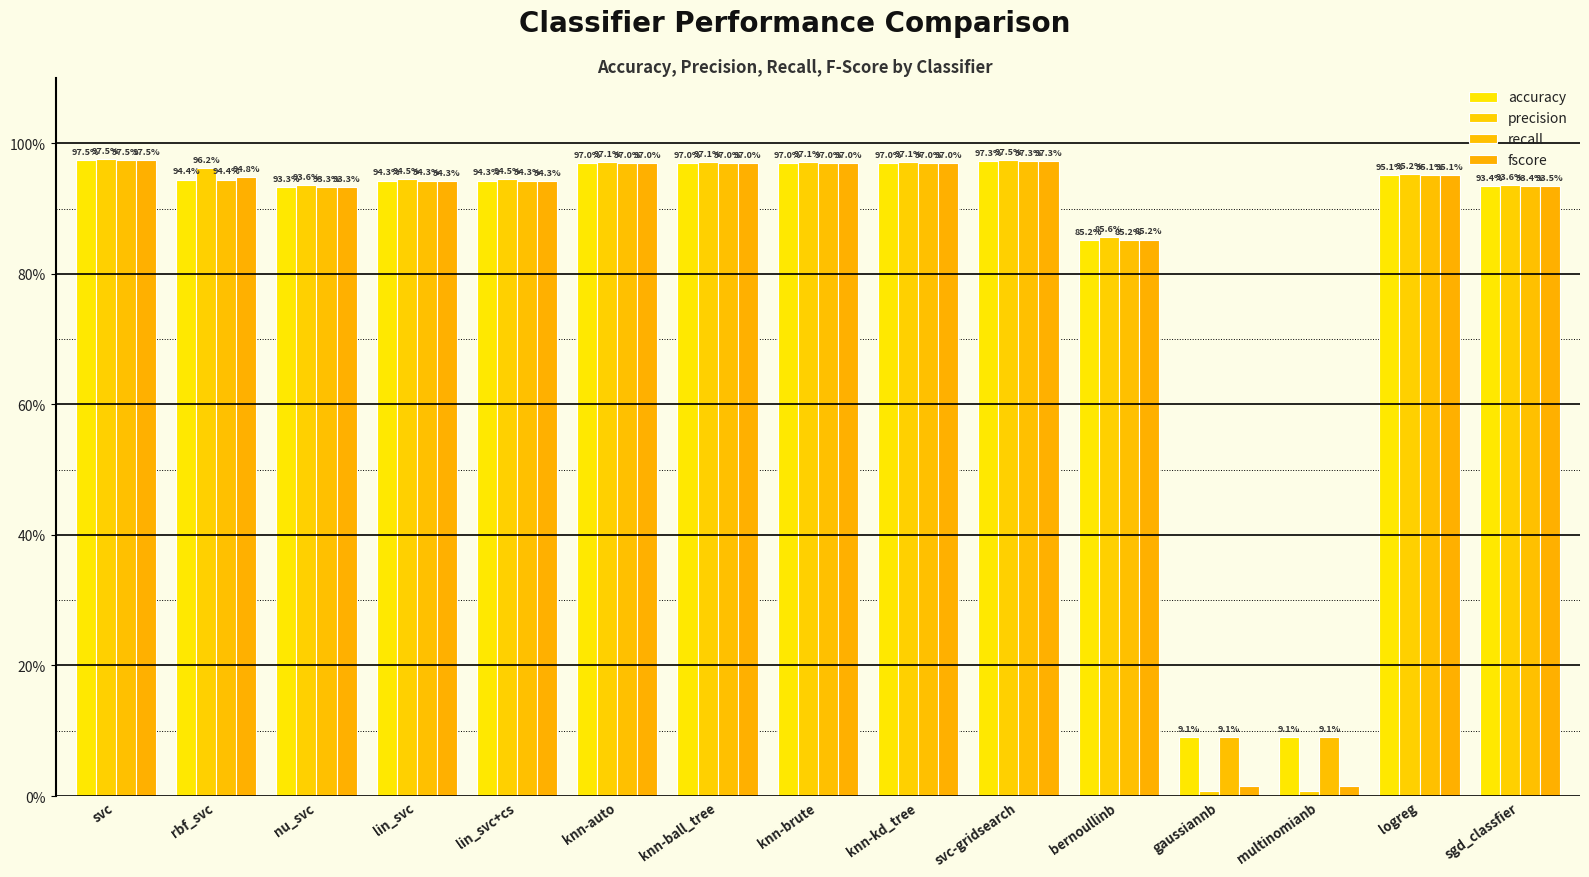

Which has a higher value, rbf_svc or lin_svc+cs?

rbf_svc